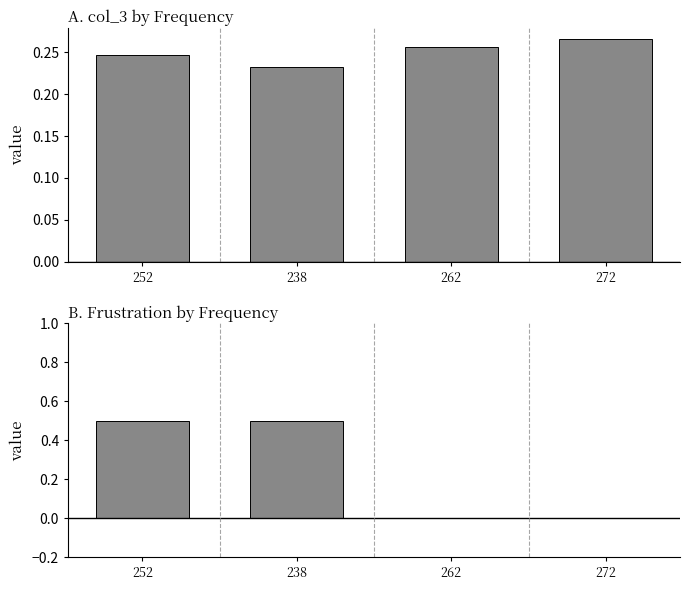

Which has a higher value, 272 or 238?

272